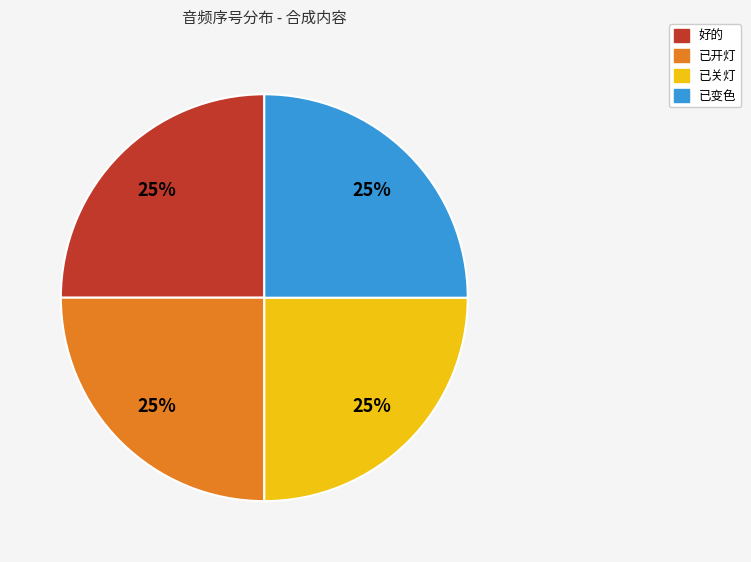

Is it true that 已开灯 is 20% of the pie?

False